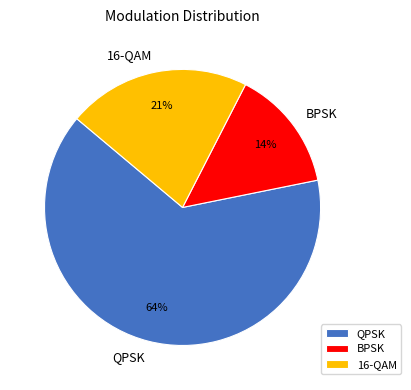

How many segments does this pie chart have?

3